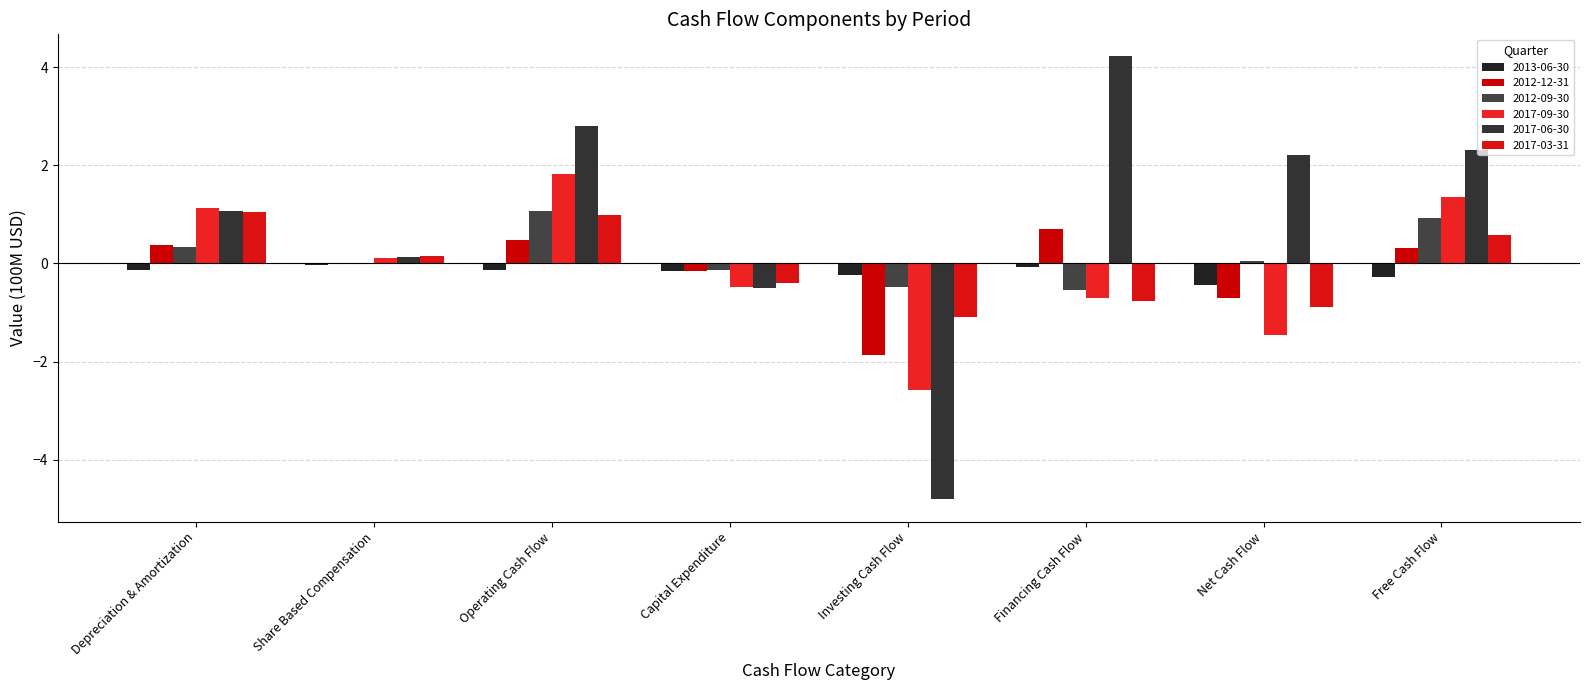

Read the 2017-03-31 value at Investing Cash Flow.

-1.1